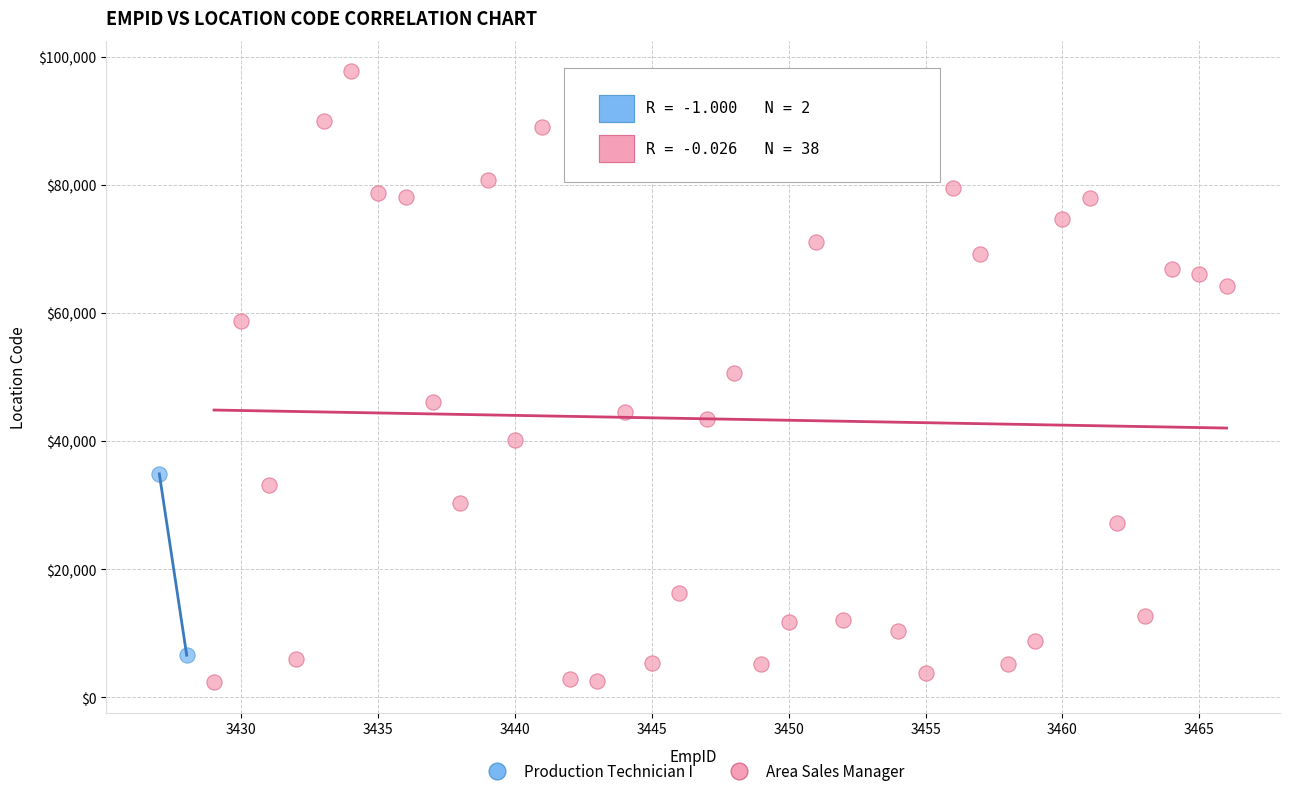

What are all the series names shown in the legend?

Production Technician I, Area Sales Manager